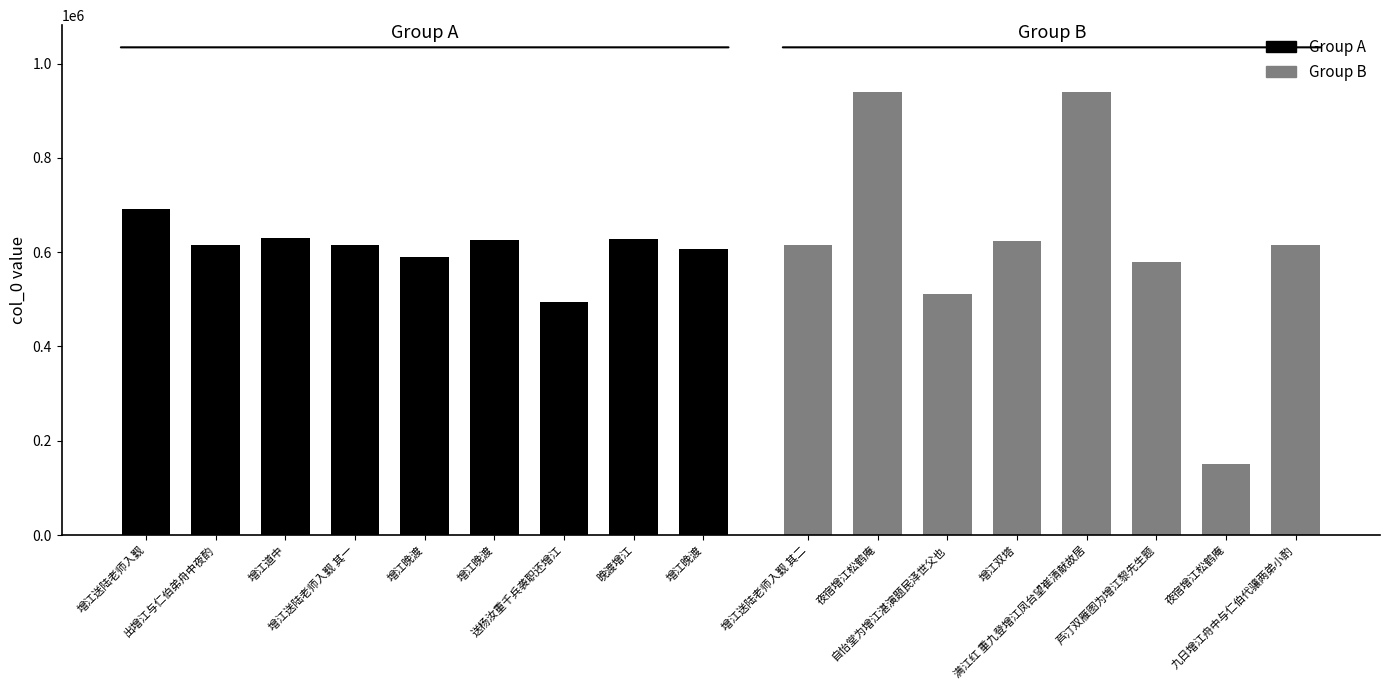

What is the change in value from 增江道中 to 满江红 重九登增江凤台望崔清献故居?

+310551